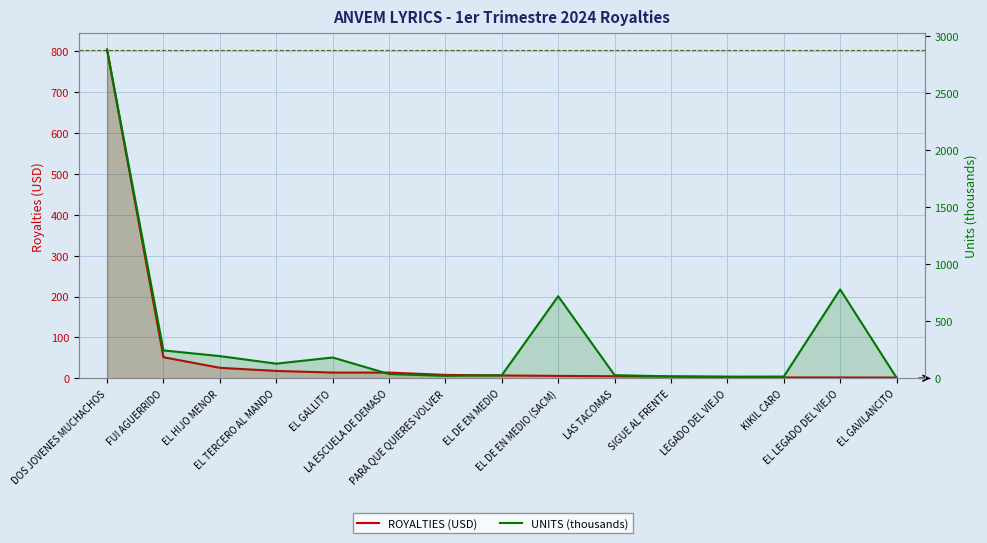

Between KIKIL CARO and EL DE EN MEDIO (SACM), which is larger?

EL DE EN MEDIO (SACM)